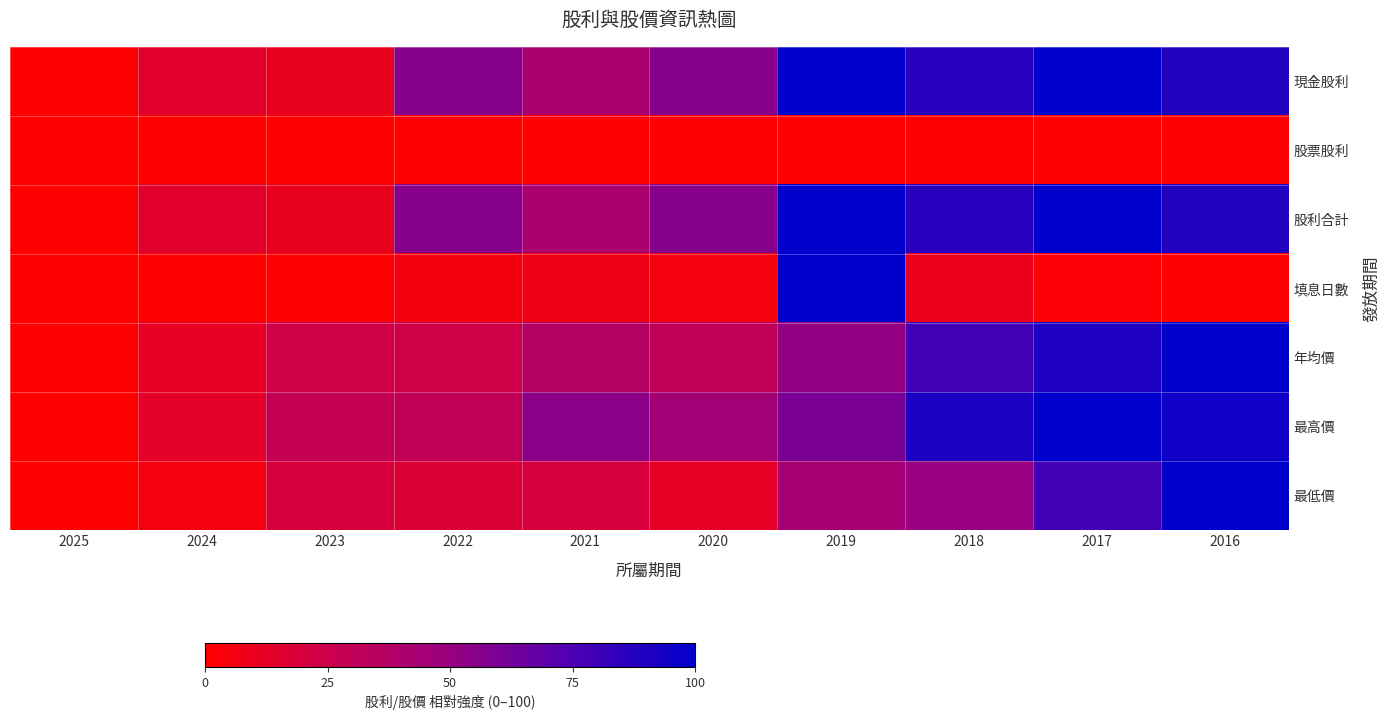

Reading left to right, what are all the values shown in this chart?

現金股利: 2025=0.0	2024=14.7	2023=10.3	2022=55.6	2021=41.1	2020=55.6	2019=100.0	2018=86.7	2017=100.0	2016=88.9
股票股利: 2025=0.0	2024=0.0	2023=0.0	2022=0.0	2021=0.0	2020=0.0	2019=0.0	2018=0.0	2017=0.0	2016=0.0
股利合計: 2025=0.0	2024=14.7	2023=10.3	2022=55.6	2021=41.1	2020=55.6	2019=100.0	2018=86.7	2017=100.0	2016=88.9
填息日數: 2025=0.0	2024=0.4	2023=1.1	2022=5.7	2021=7.2	2020=4.9	2019=100.0	2018=9.8	2017=1.9	2016=0.4
年均價: 2025=0.0	2024=12.1	2023=23.1	2022=23.7	2021=36.5	2020=30.5	2019=51.6	2018=78.5	2017=89.9	2016=100.0
最高價: 2025=0.0	2024=13.1	2023=28.8	2022=30.5	2021=54.1	2020=45.3	2019=60.1	2018=90.3	2017=100.0	2016=95.3
最低價: 2025=0.0	2024=5.4	2023=19.7	2022=17.2	2021=19.9	2020=12.3	2019=44.2	2018=50.5	2017=78.1	2016=100.0